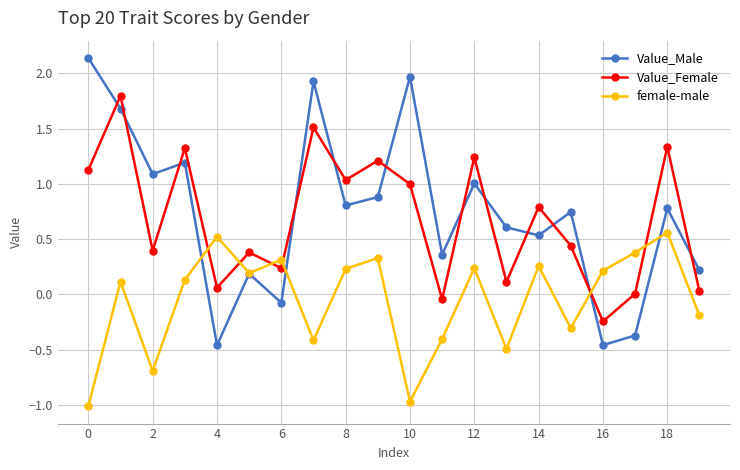

List the series in order of their peak value, lowest first.

female-male, Value_Female, Value_Male